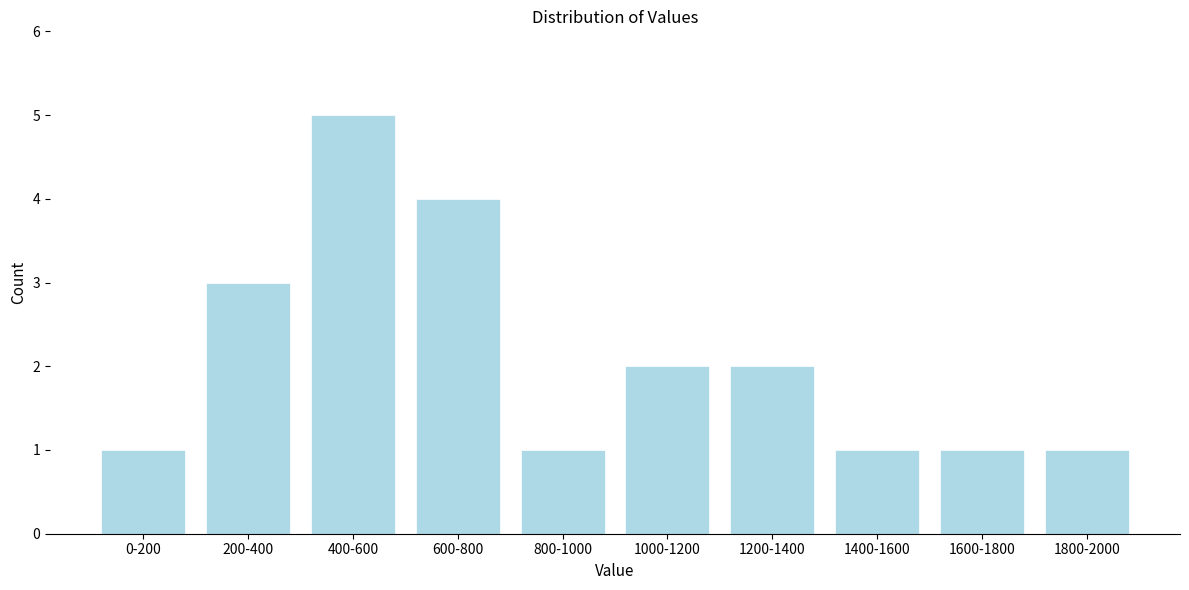

Reading left to right, transcribe all the data shown in this chart.

1	3	5	4	1	2	2	1	1	1